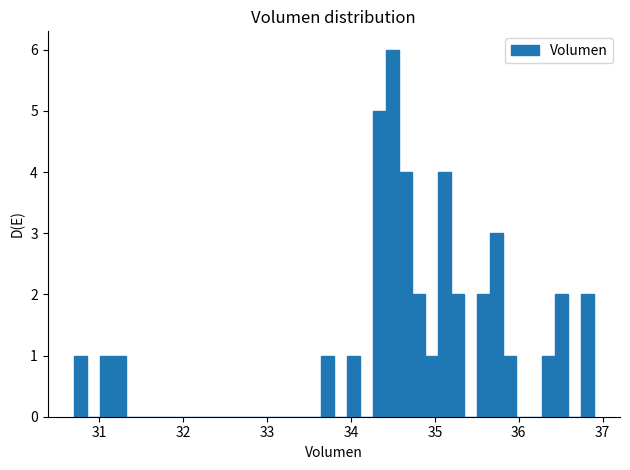

Read against the x-axis, roughly where is the centre of the tallest bar?

34.5